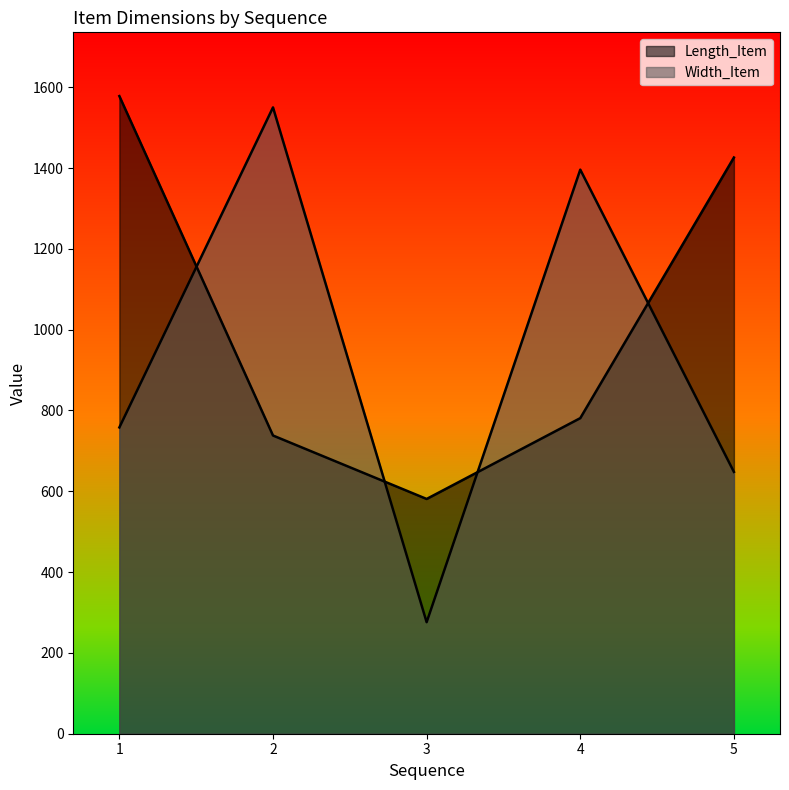

How many intersections are there between Length_Item and Width_Item?

4